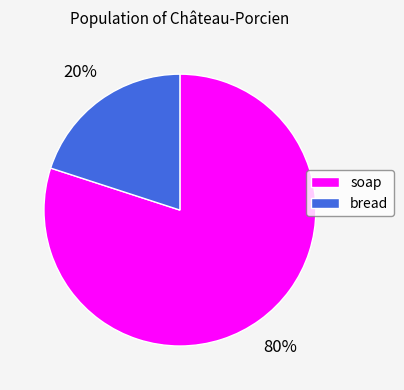

Which category has the smallest portion of the pie?

bread